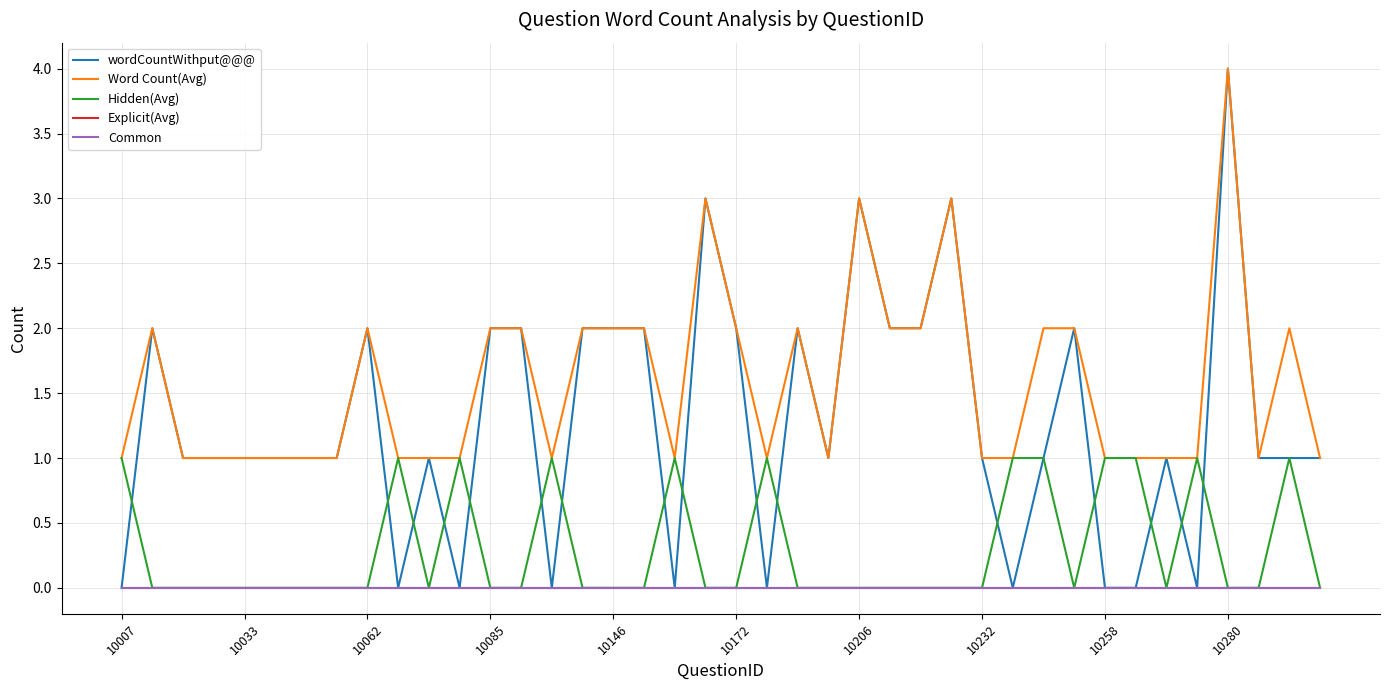

Rank the series by their maximum value, from highest to lowest.

wordCountWithput@@@, Word Count(Avg), Hidden(Avg), Explicit(Avg), Common